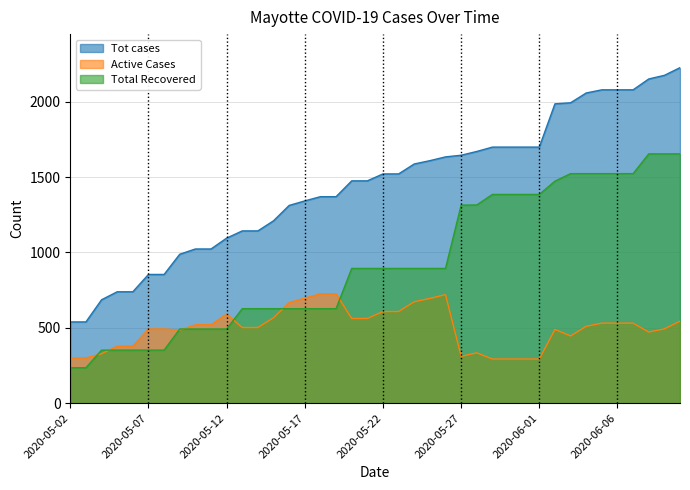

True or false: Total Recovered and Active Cases intersect in this chart.

True